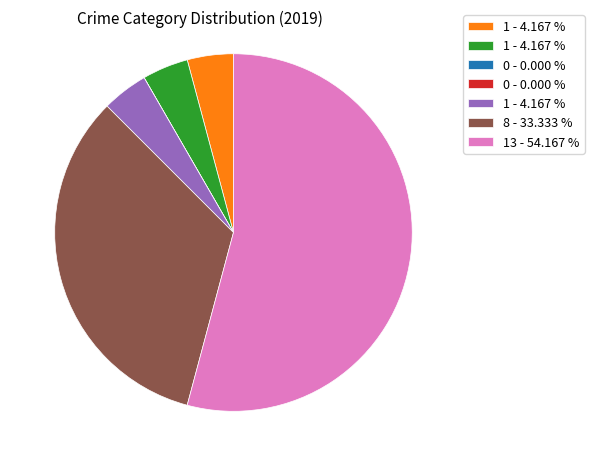

Does any single category account for the majority?

Yes